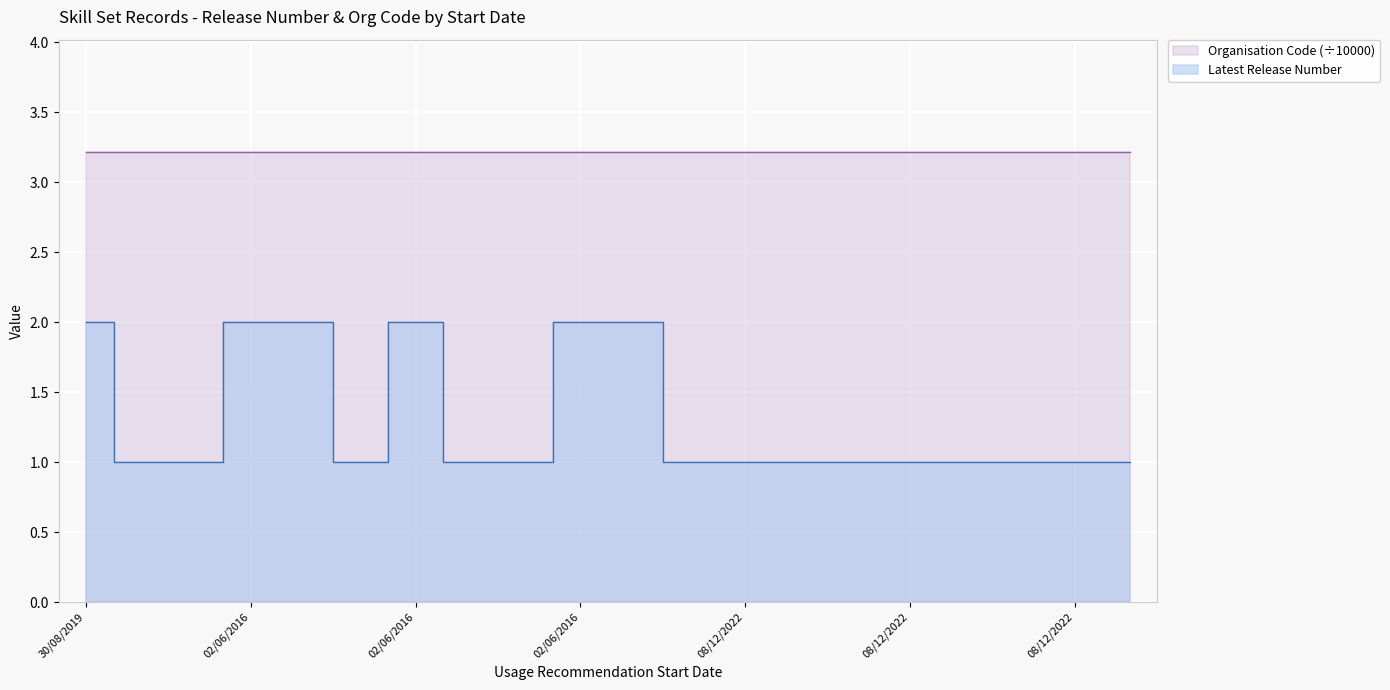

Where is the first local minimum?

02/06/2016